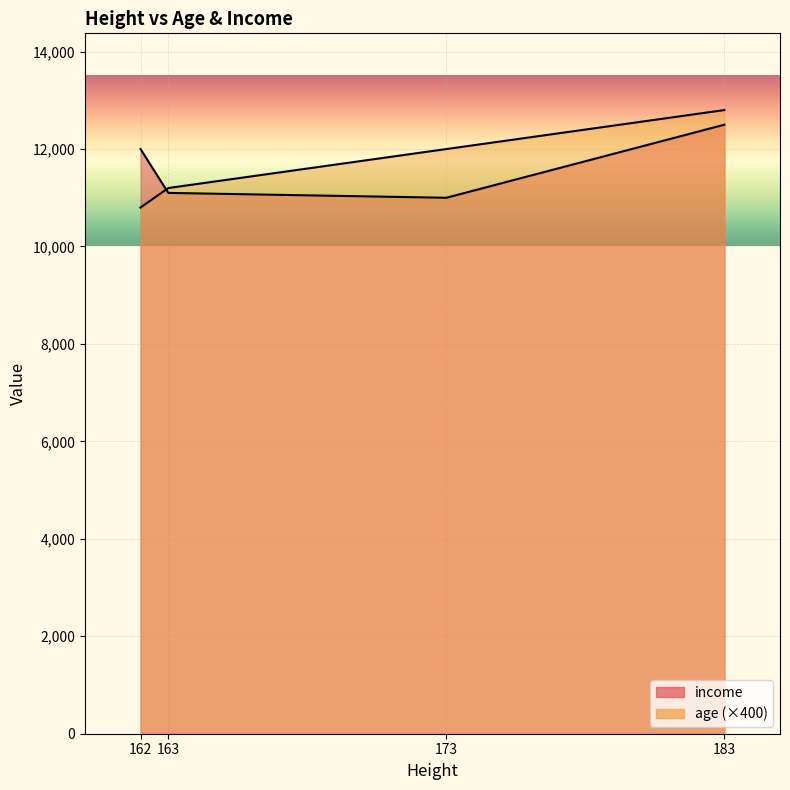

Reading right to left, transcribe all the data shown in this chart.

age: 12800	12000	11200	10800
income: 12500	11000	11100	12000